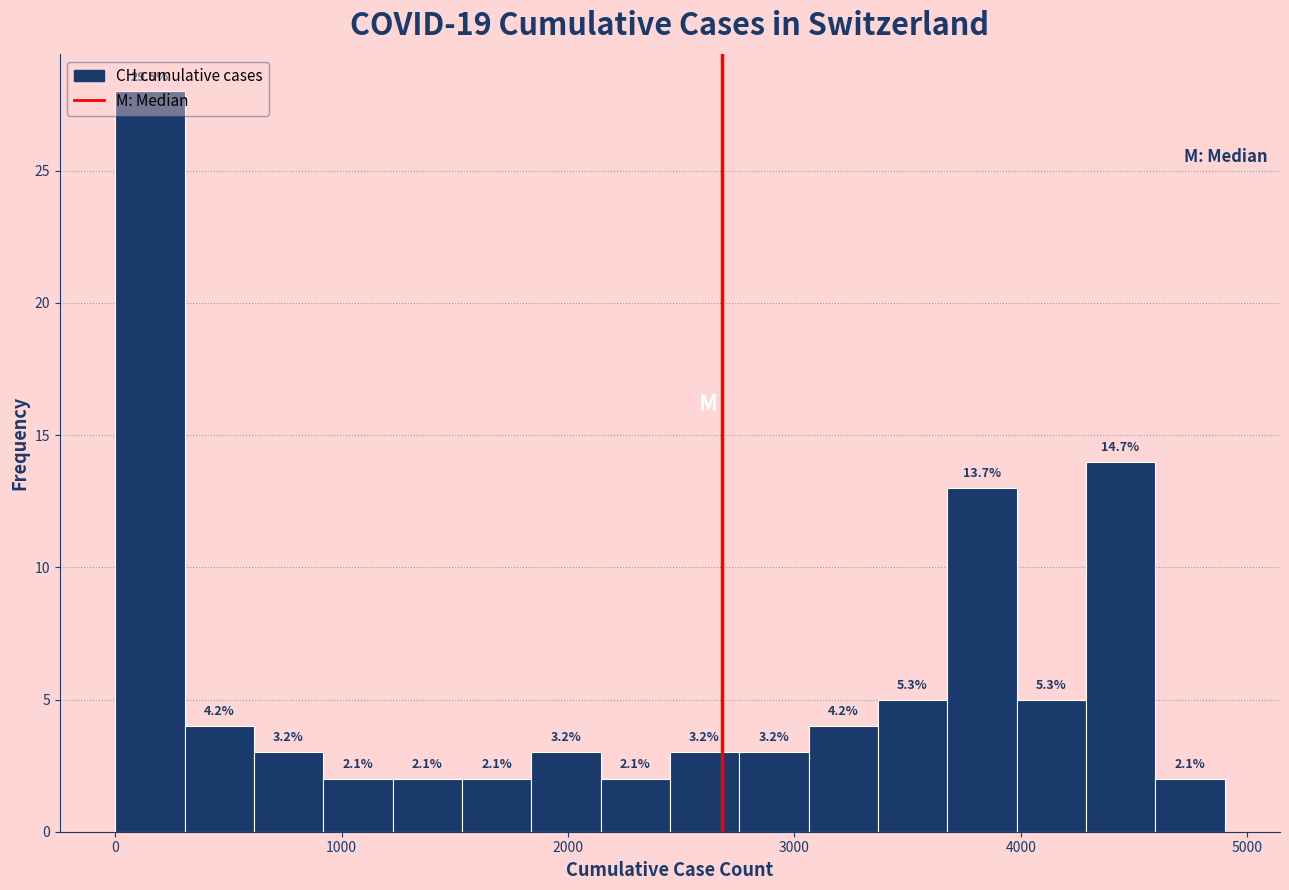

Read against the x-axis, roughly where is the centre of the tallest bar?

200